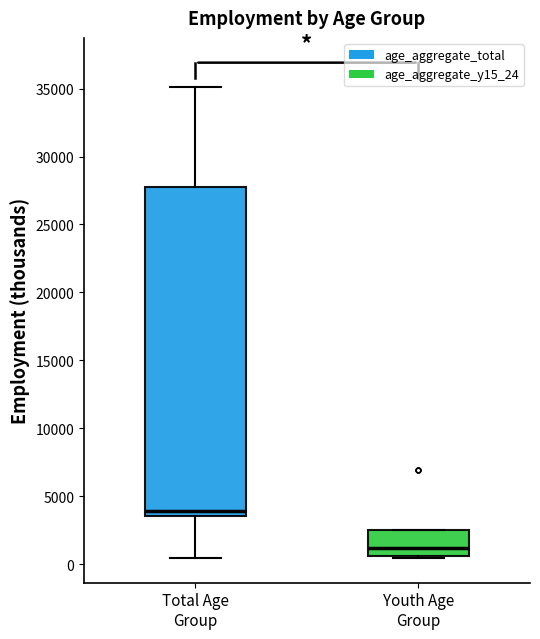

Which box's median line is the lowest?

Youth Age Group